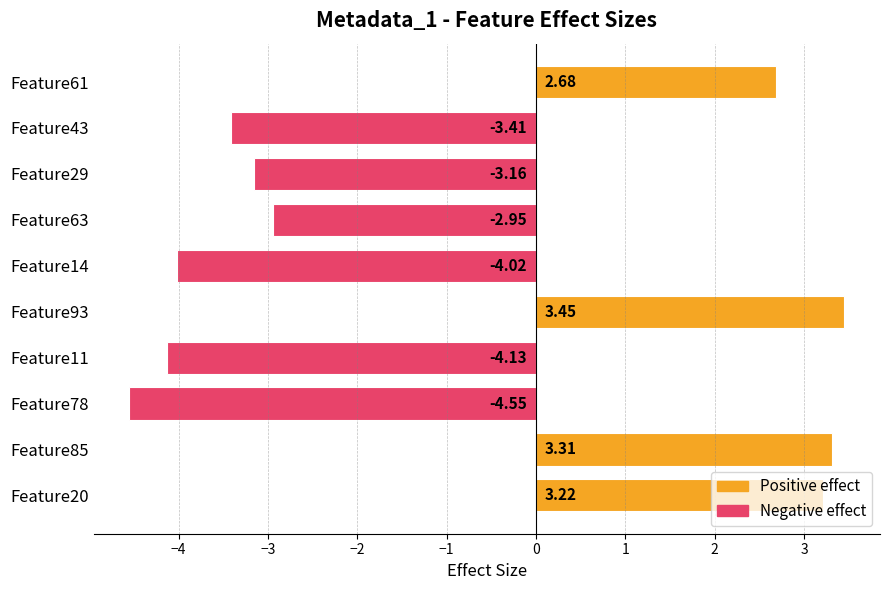

Between Feature20 and Feature29, which is larger?

Feature20